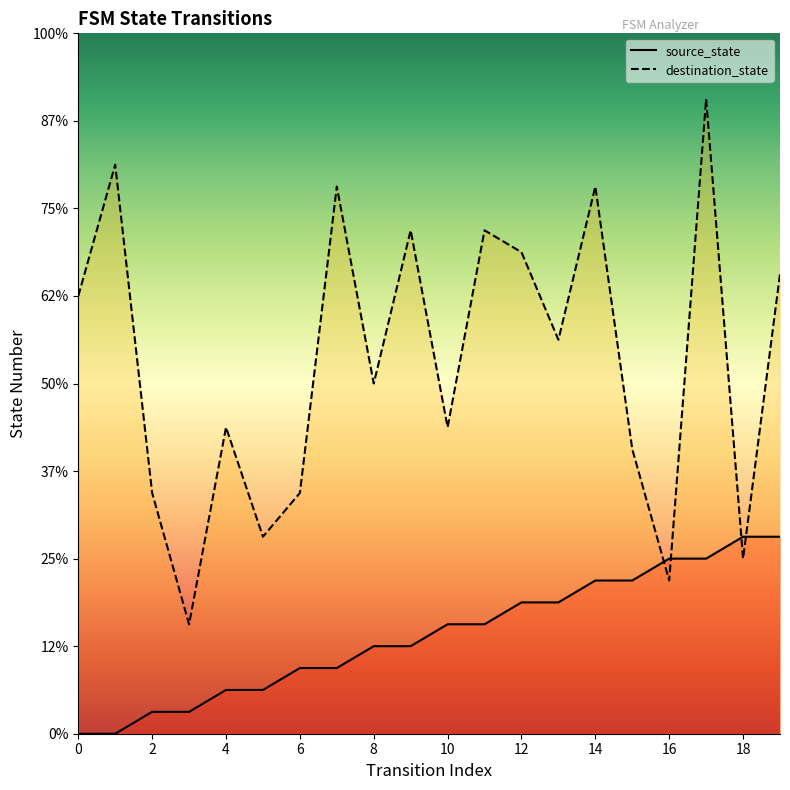

At how many categories does at least one series exceed 10?

16